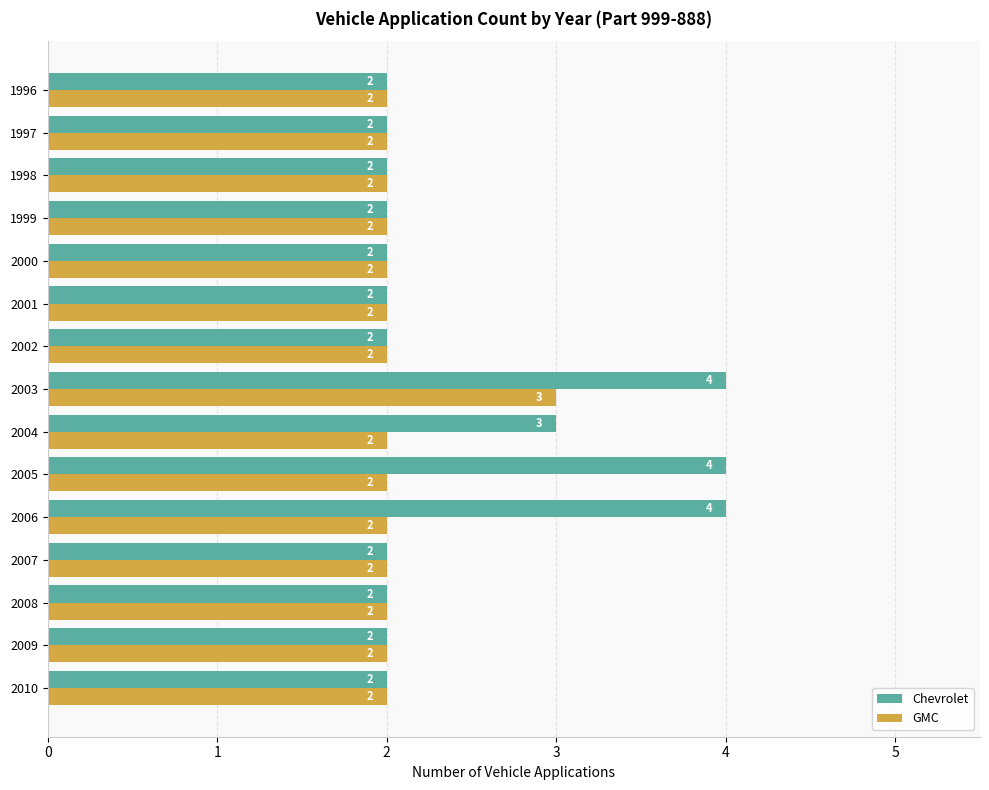

What is the minimum value shown in the chart?

2